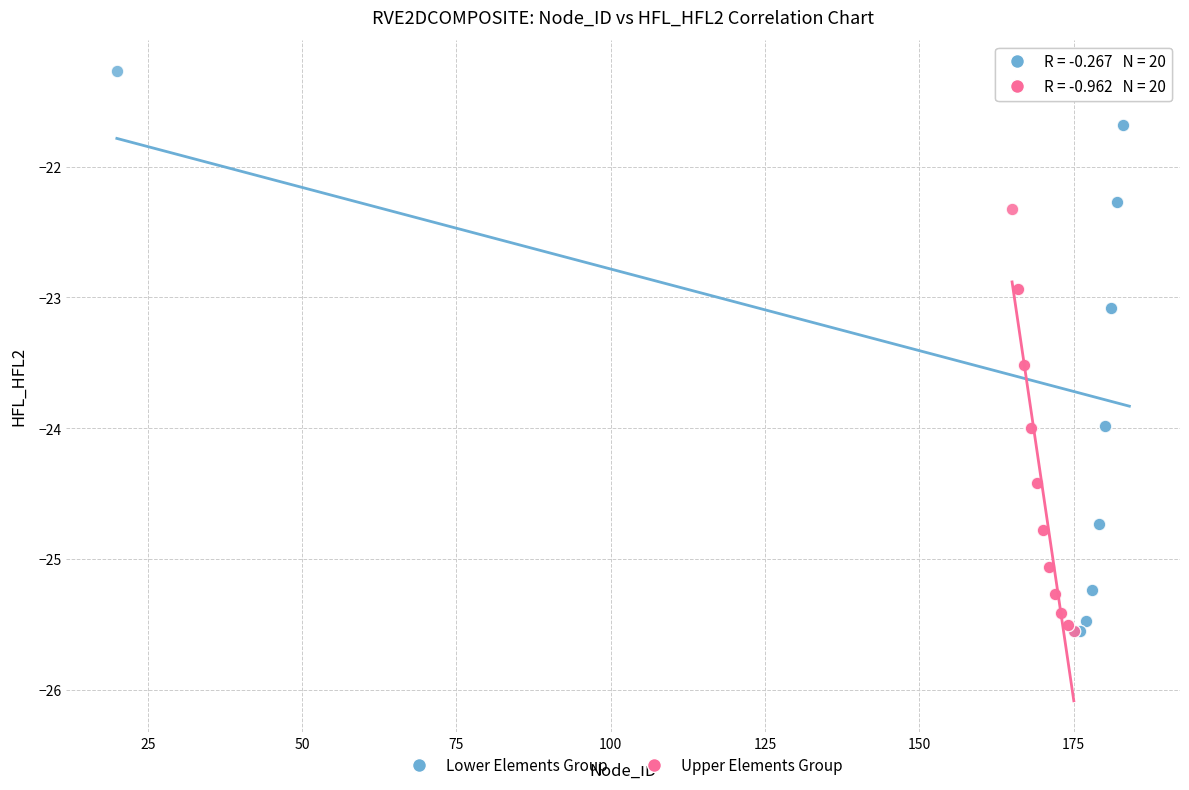

Which series contains the highest Y value?

Lower Elements Group